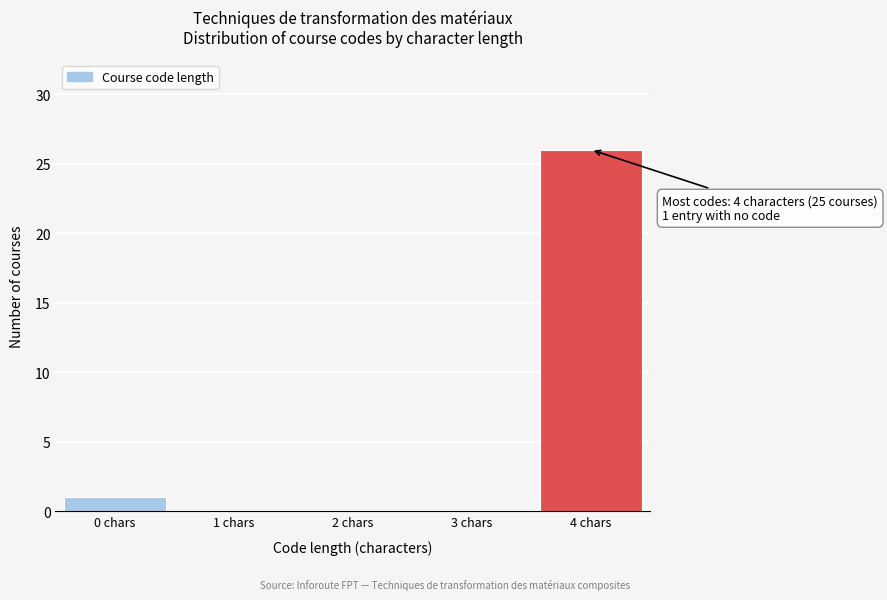

Reading right to left, extract all data points from this chart.

4 chars=26	3 chars=0	2 chars=0	1 chars=0	0 chars=1